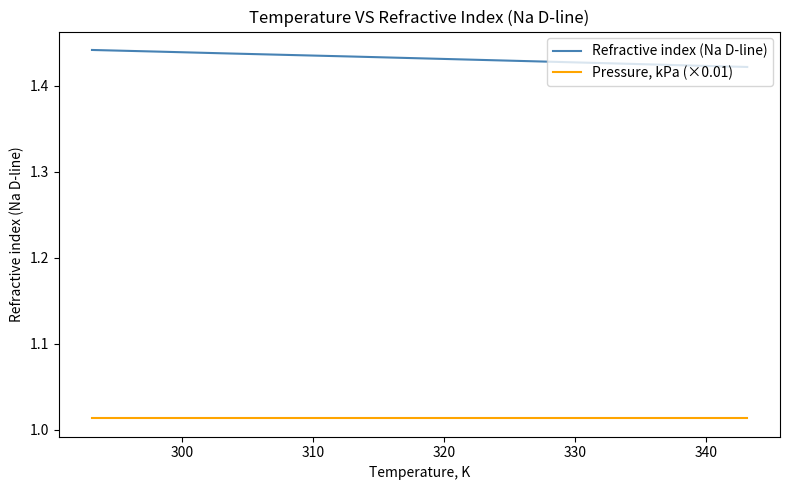

How many series are shown in this chart?

2